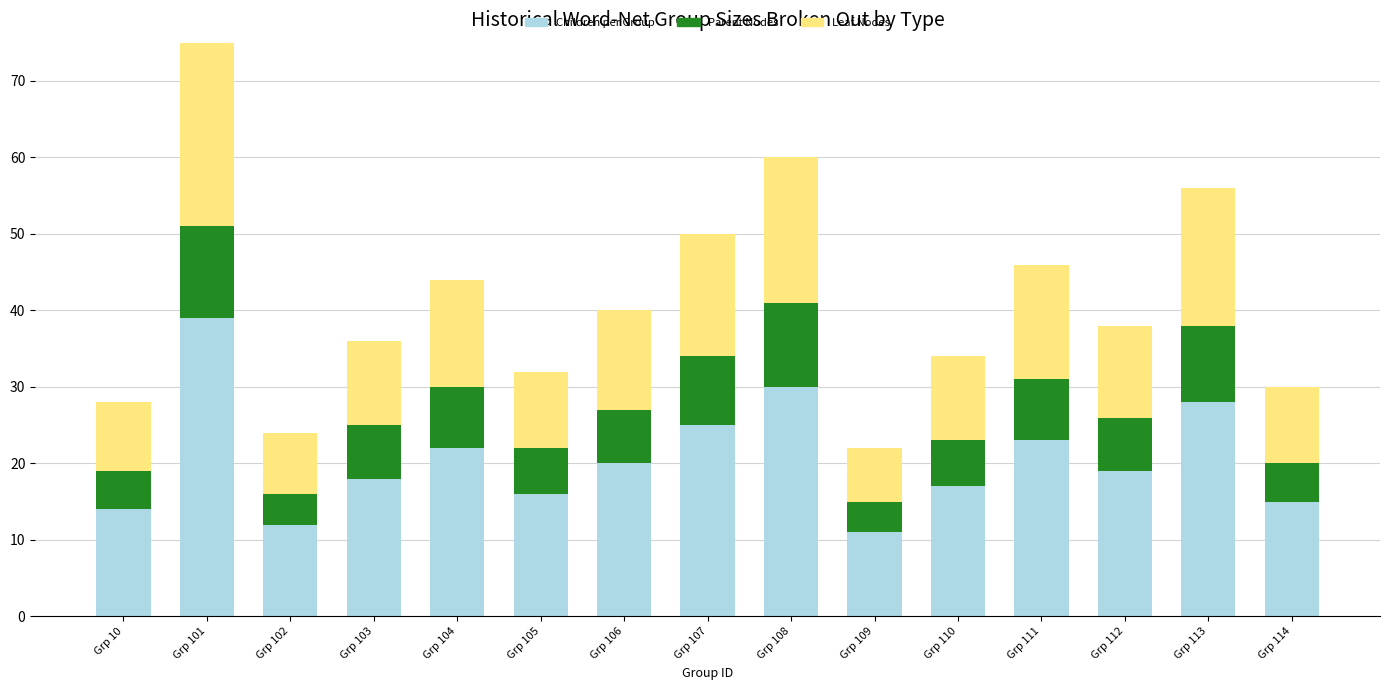

Which series has the largest total across all categories?

Children per Group